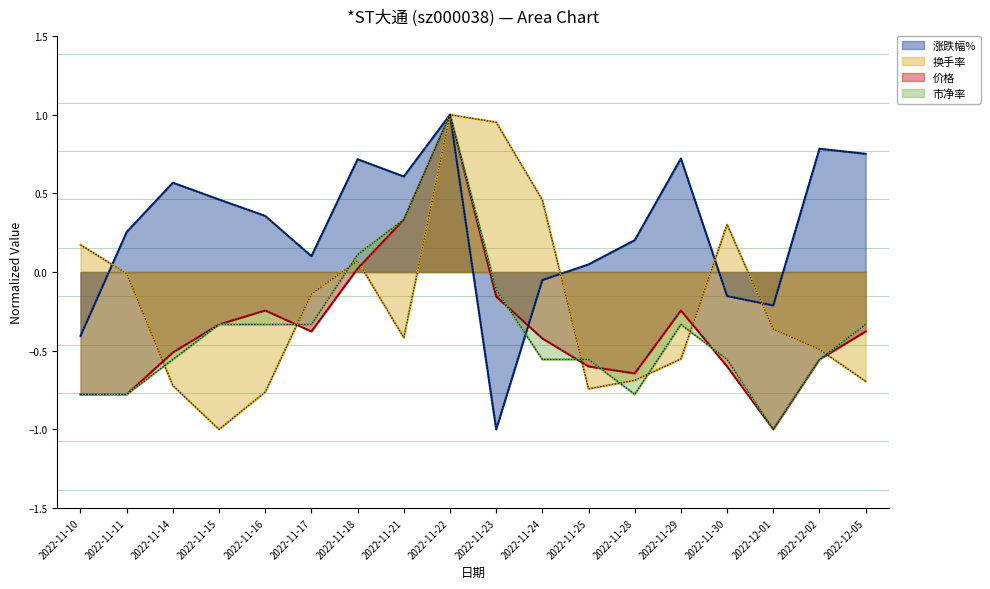

What is the smallest value displayed?

-1.0